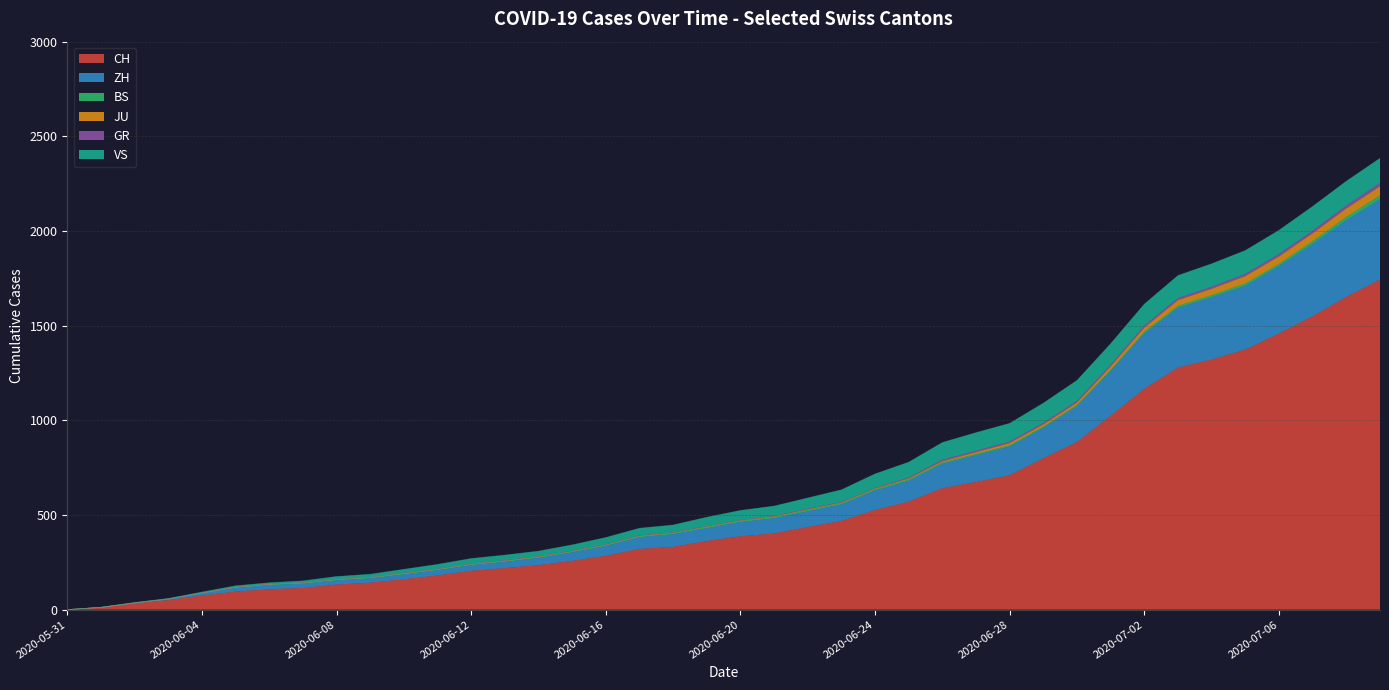

At which category is the sum across all series the highest?

2020-07-09